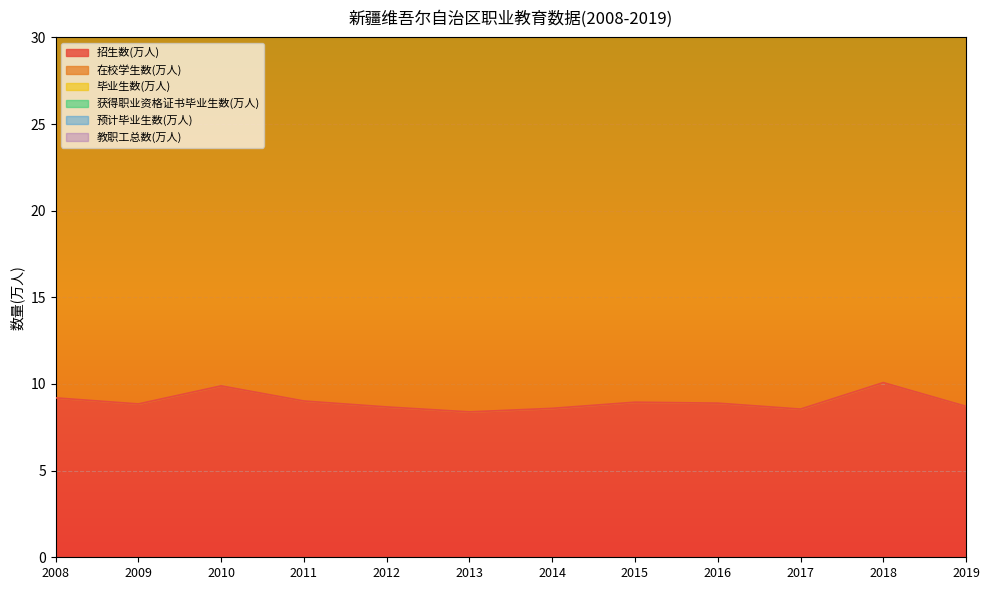

What are all the series names shown in the legend?

招生数(万人), 在校学生数(万人), 毕业生数(万人), 获得职业资格证书毕业生数(万人), 预计毕业生数(万人), 教职工总数(万人)